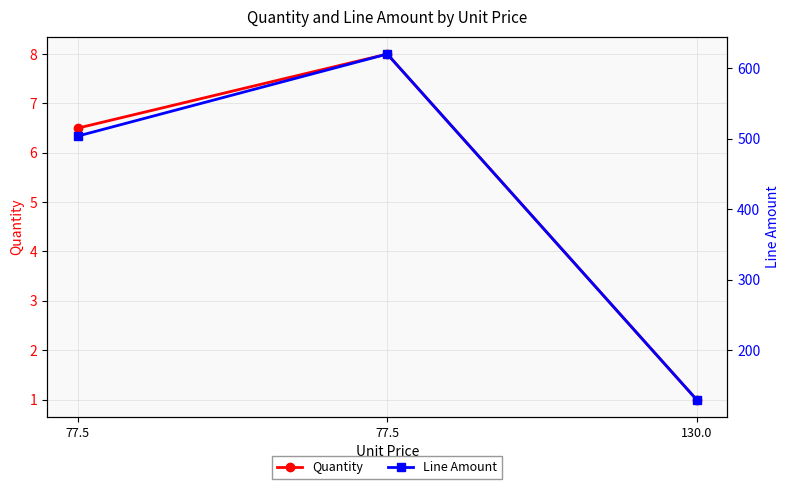

Reading left to right, transcribe all the data shown in this chart.

Quantity: 77.5=6.5	77.5=8.0	130.0=1.0
Line Amount: 77.5=503.8	77.5=620.0	130.0=130.0